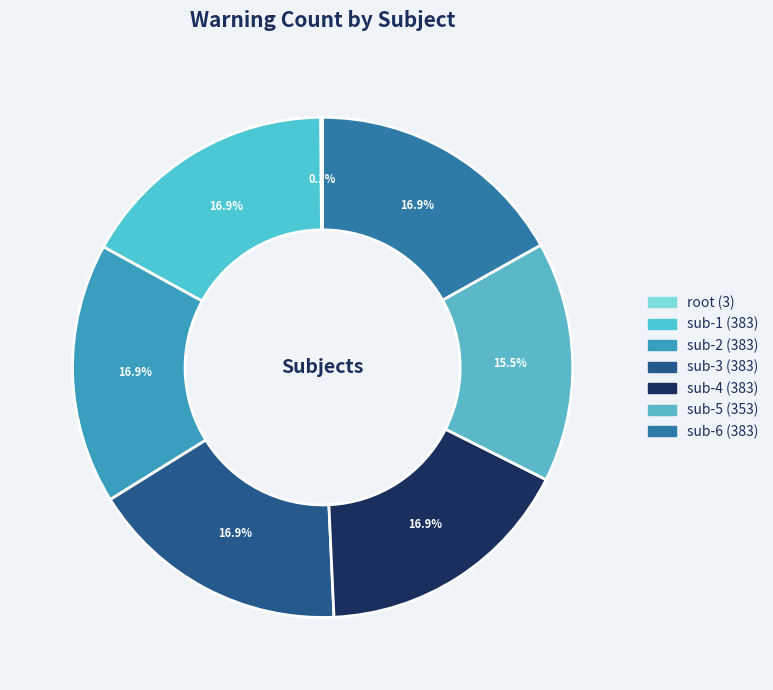

The root slice represents 1% of the pie. True or false?

False